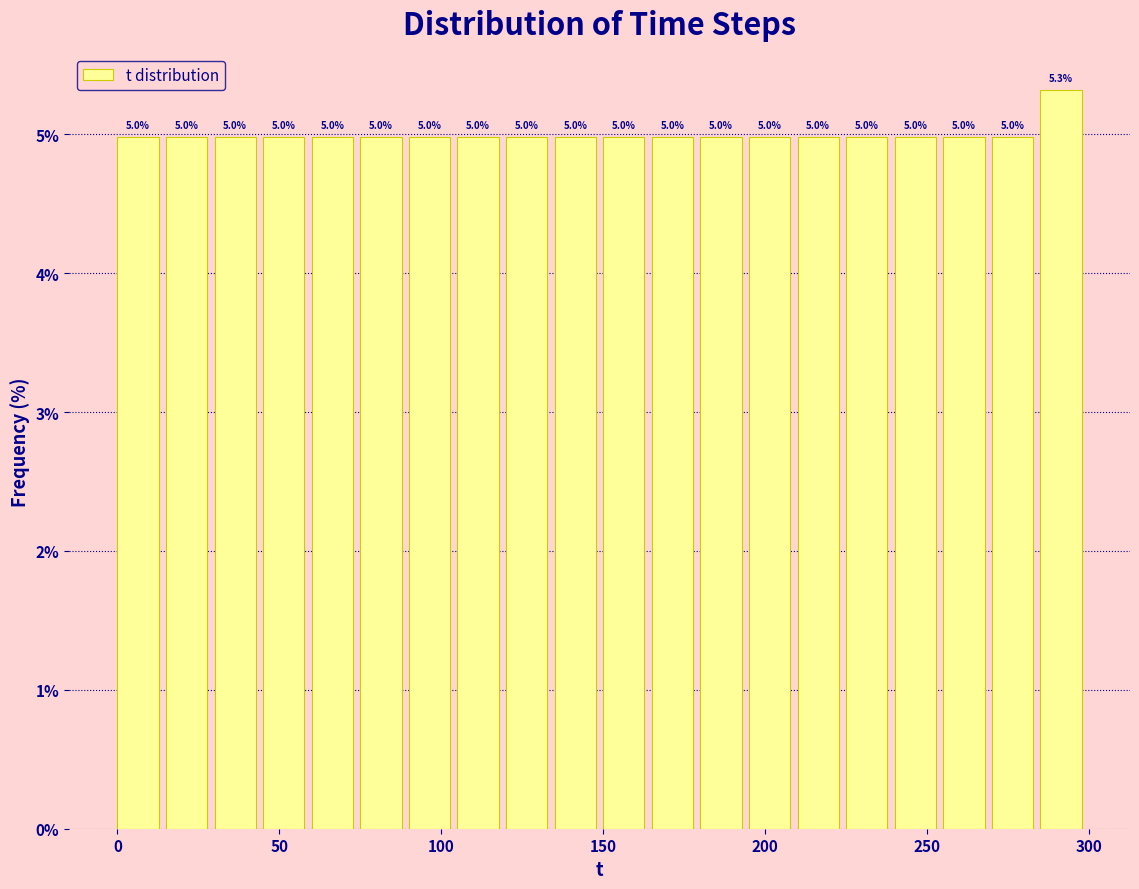

Around what value on the x-axis is the tallest bar? Give the approximate position of its centre, as read against the axis.

290